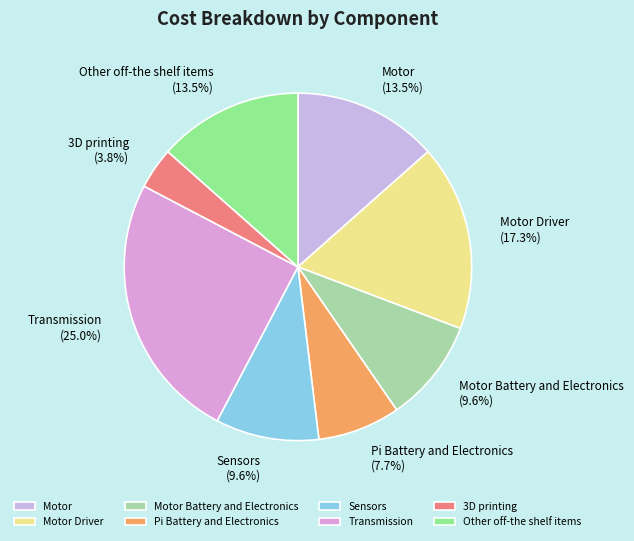

Which has a higher value, Transmission or Motor Driver?

Transmission